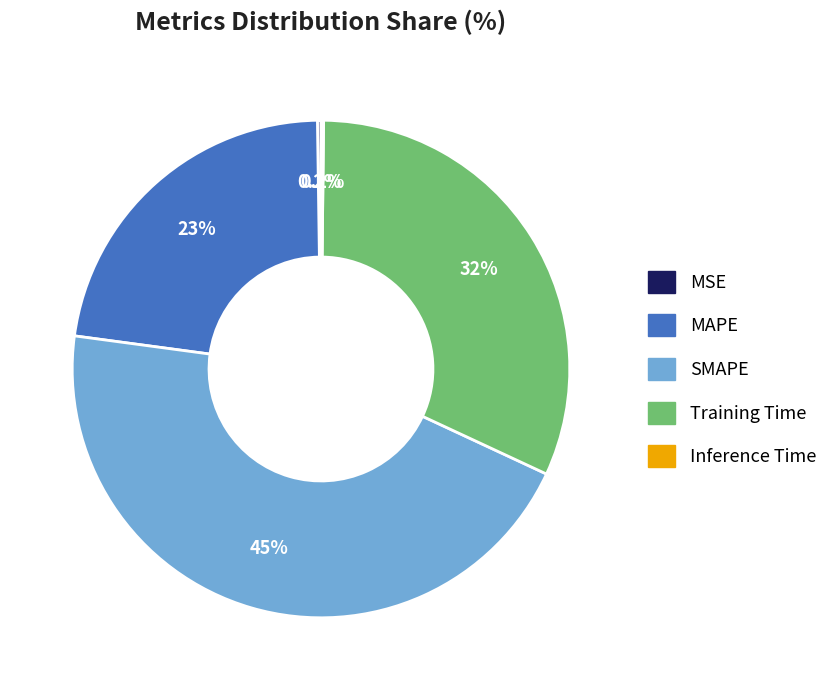

Does MAPE account for over 50% of the chart?

No